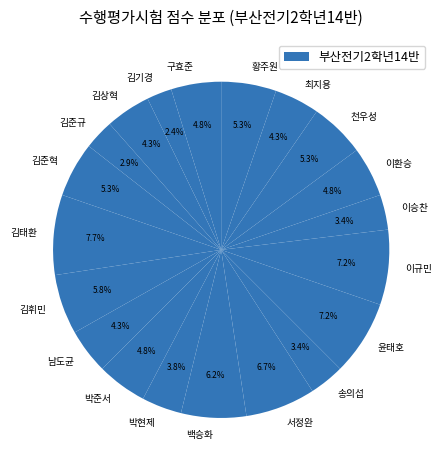

Does 박현제 represent more than half of the total?

No